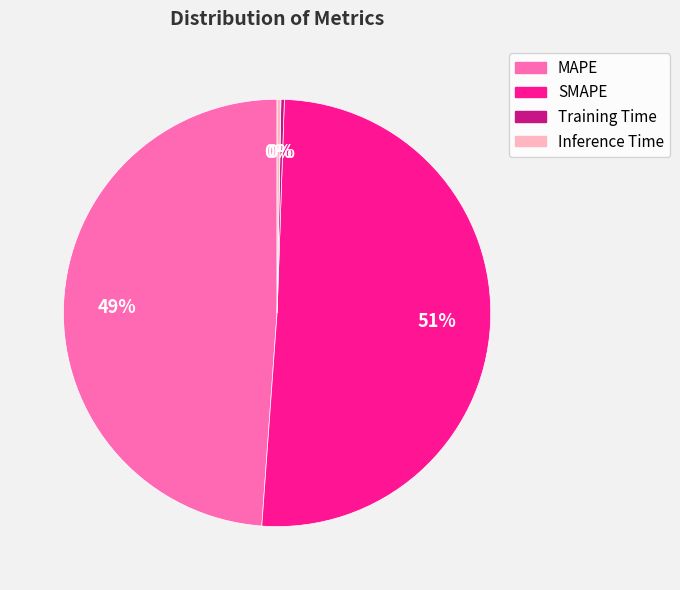

Which slice is the largest?

SMAPE